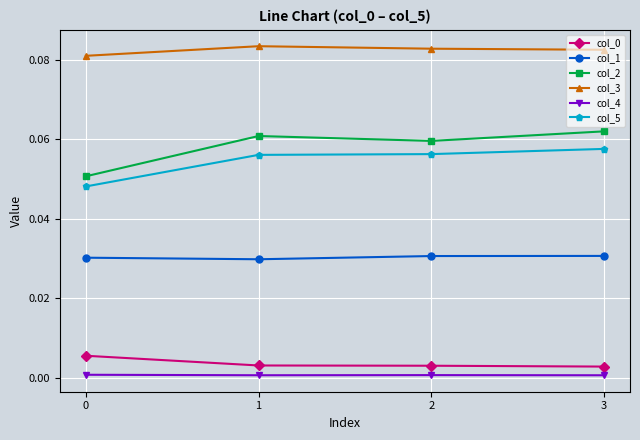

Which series has the largest range (max minus min)?

col_2